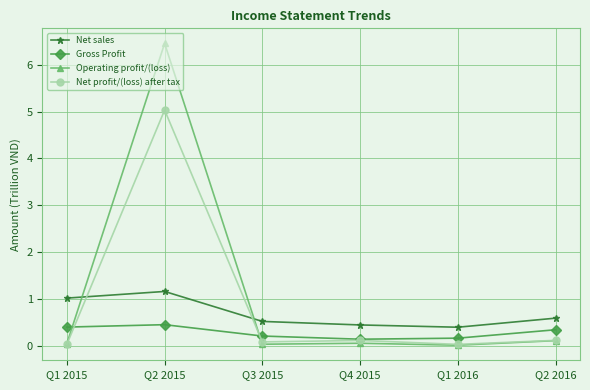

True or false: Net sales and Gross Profit intersect in this chart.

False